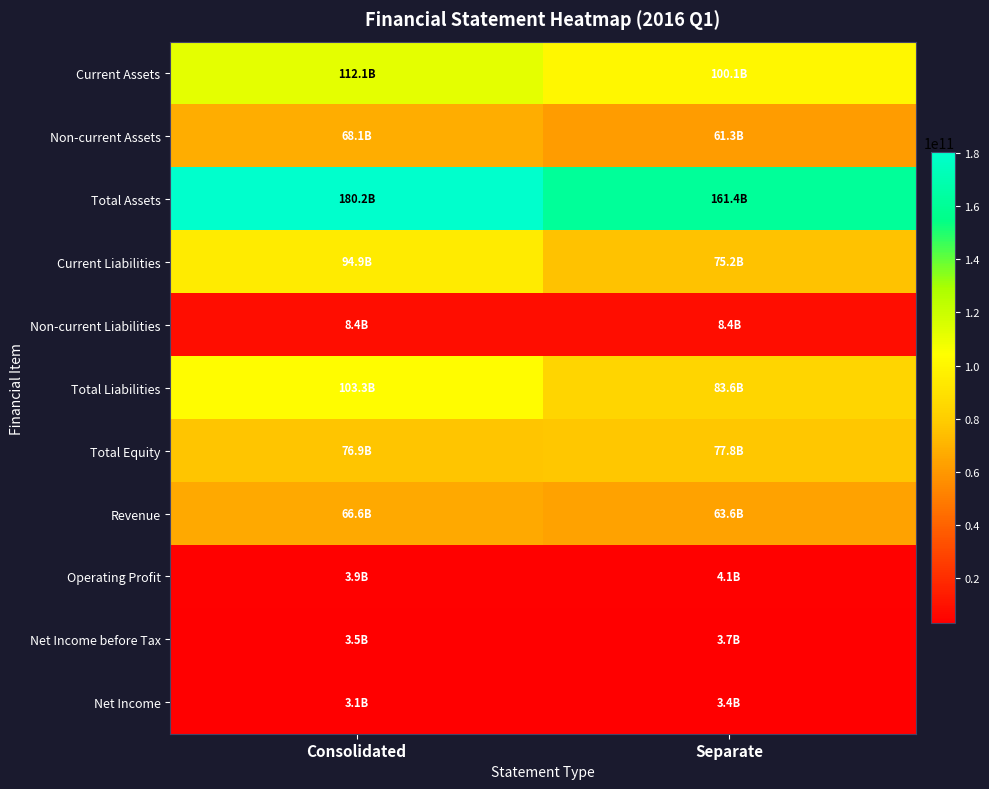

Count the number of data series in this chart.

11